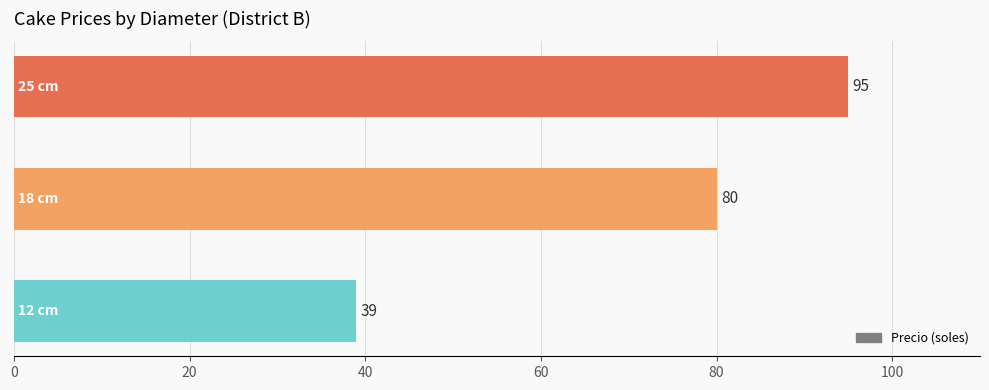

Count the number of data series in this chart.

1